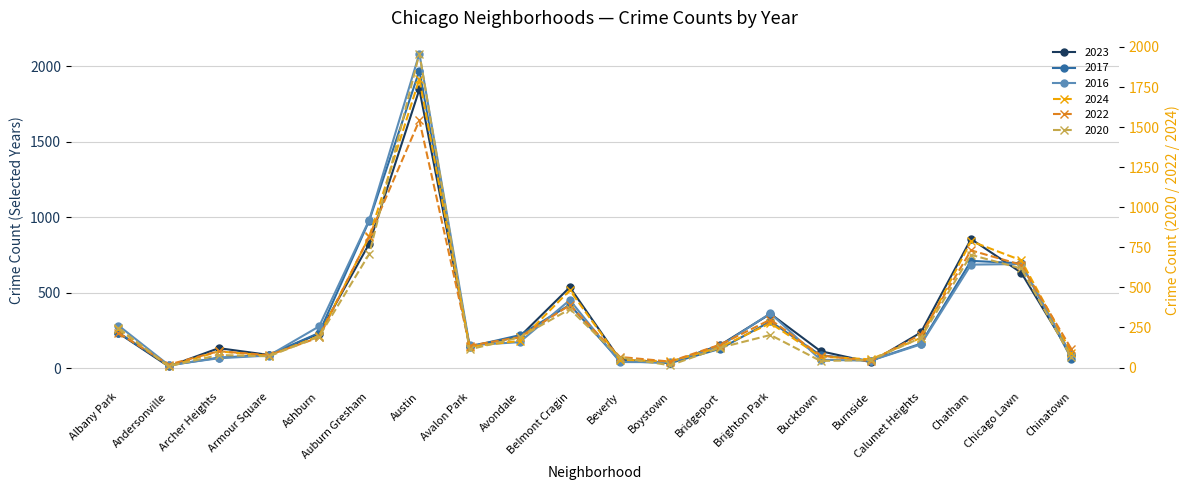

Between which two adjacent categories do 2022 and 2020 first intersect?

Albany Park and Andersonville